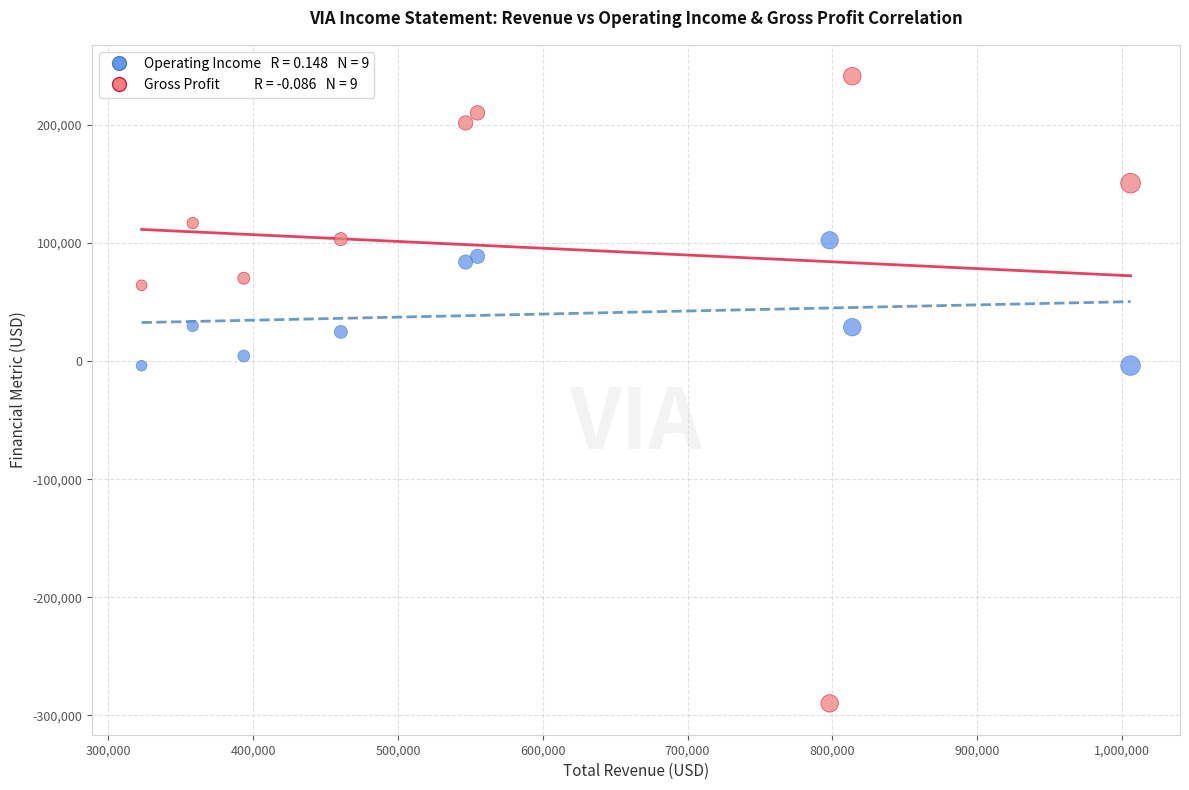

Across all data points, what is the range of X values (max minus min)?

683000